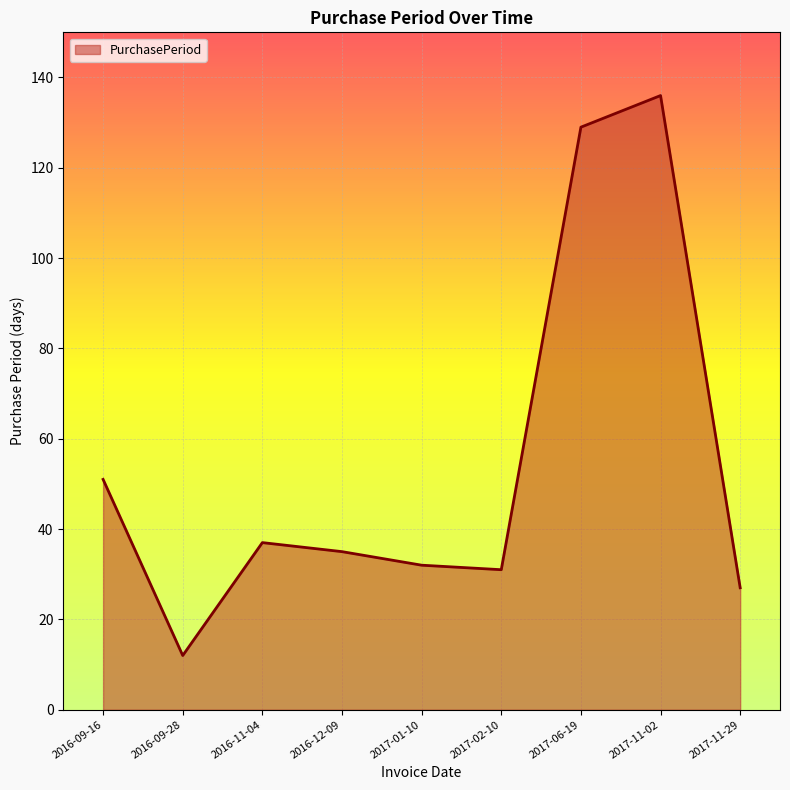

What is the difference between the maximum and minimum values?

124